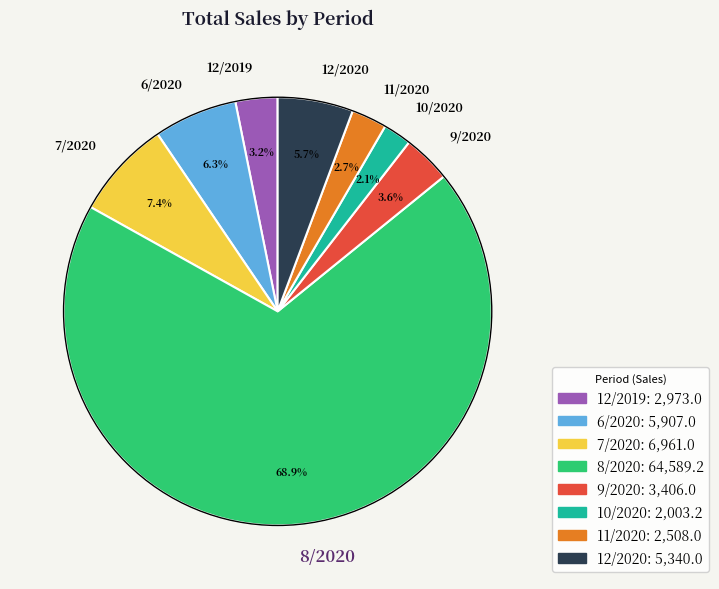

Between 6/2020 and 12/2020, which is larger?

6/2020